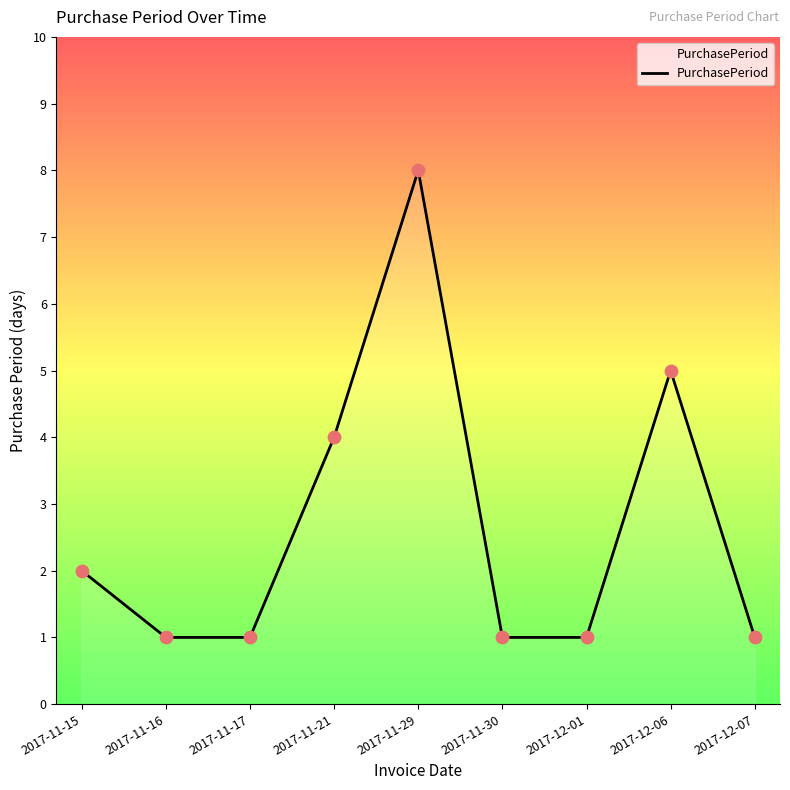

What is the change in value from 2017-11-21 to 2017-11-30?

-3